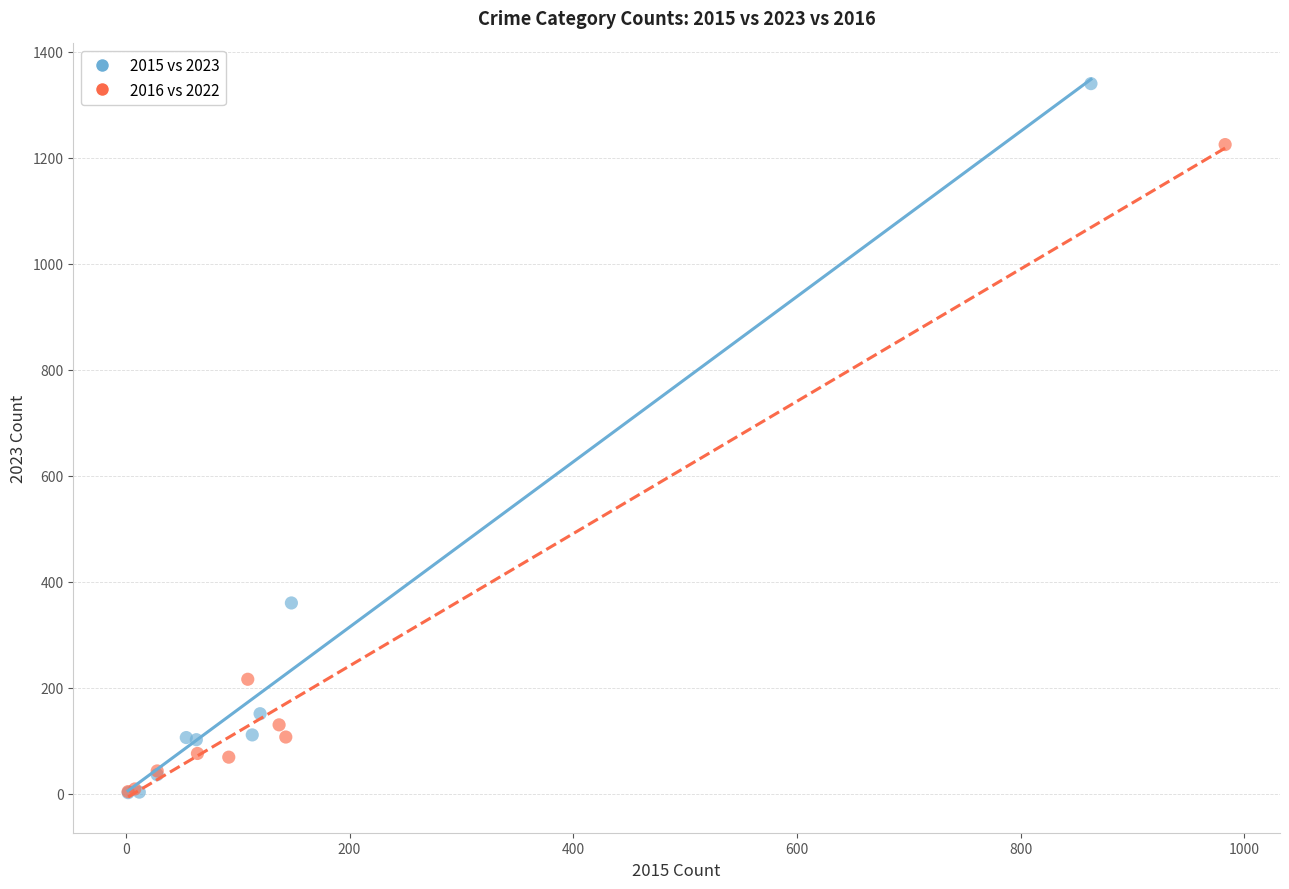

Which series has the widest spread of Y values?

2015 vs 2023